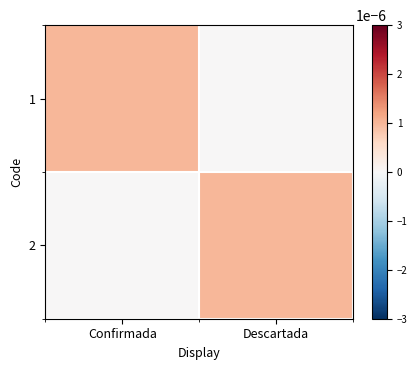

Rank the series at Descartada from highest to lowest value.

2, 1